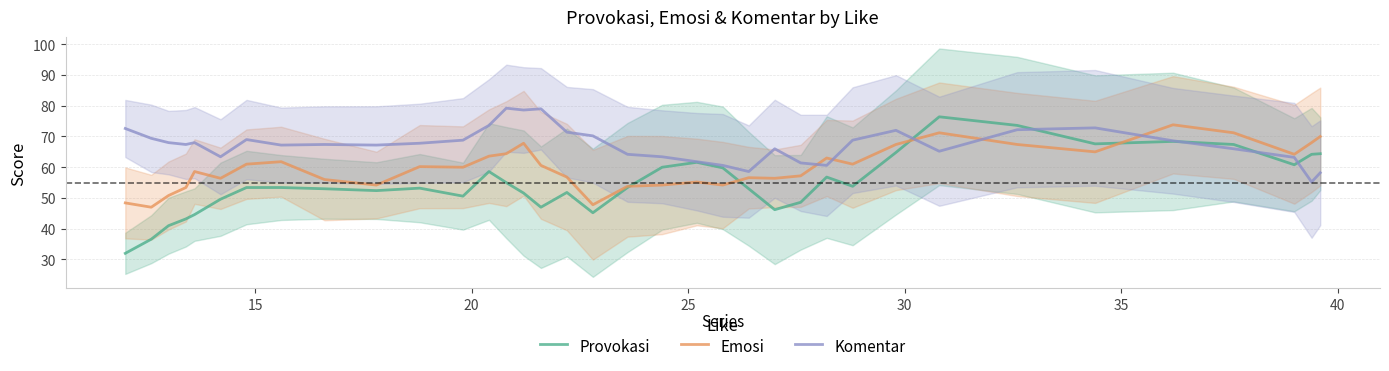

How many times do Emosi and Komentar cross each other?

5